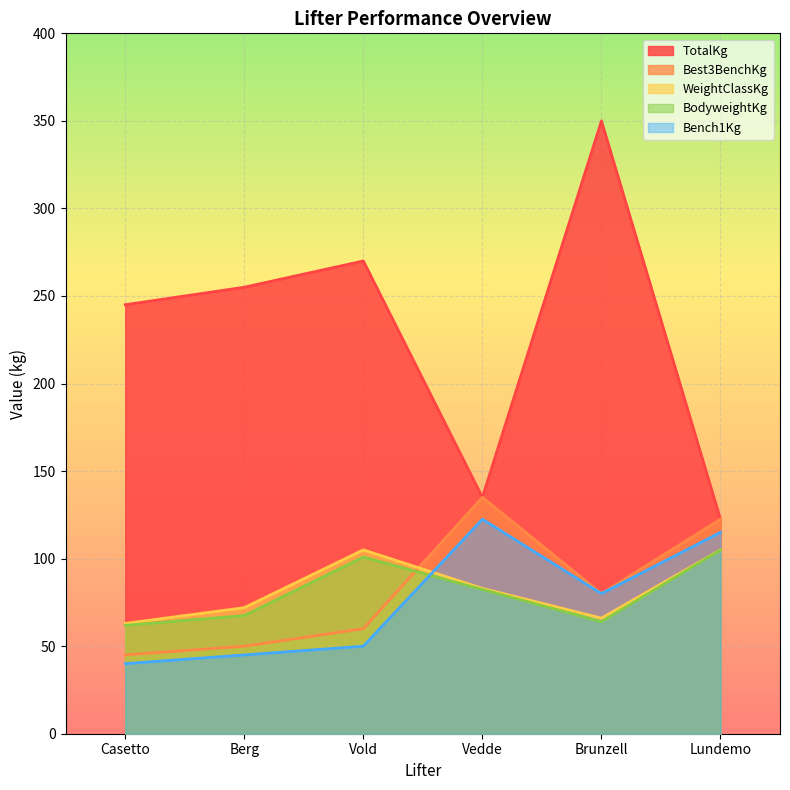

Is the value of Bench1Kg at Brunzell greater than the value of TotalKg at Brunzell?

No